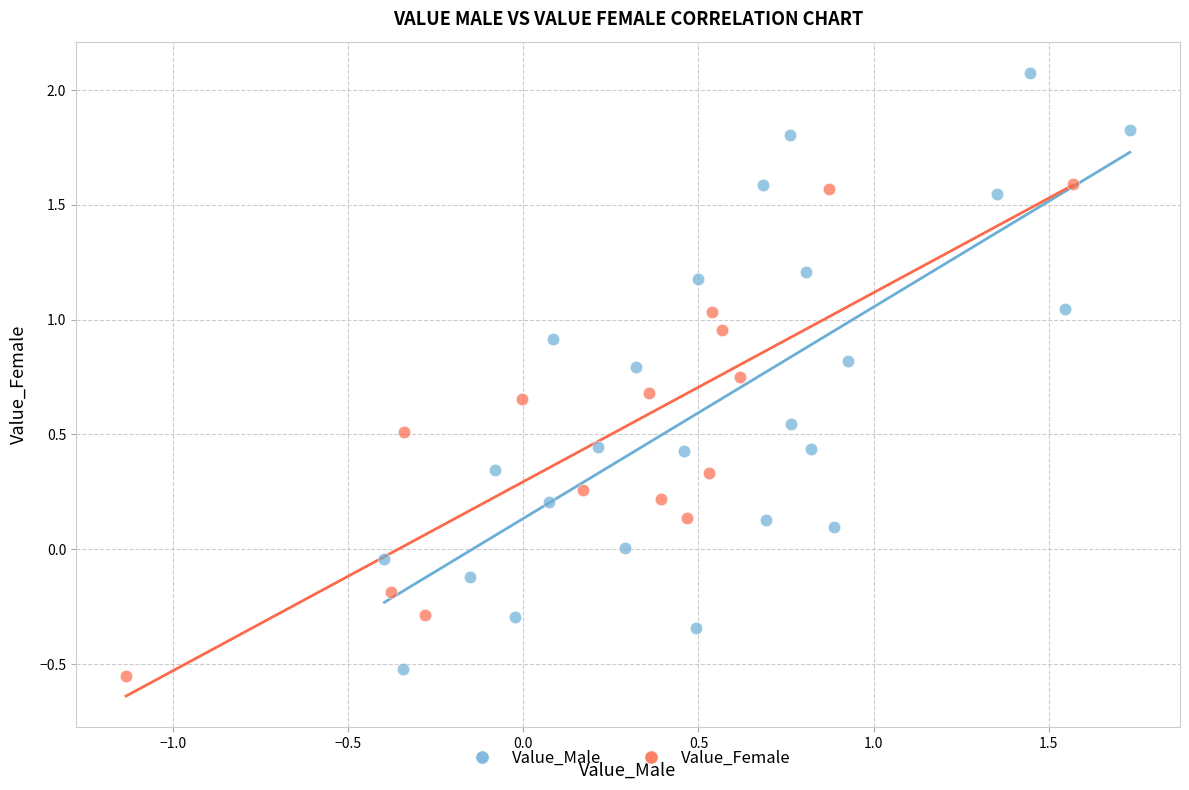

Which series contains the highest Y value?

Value_Male